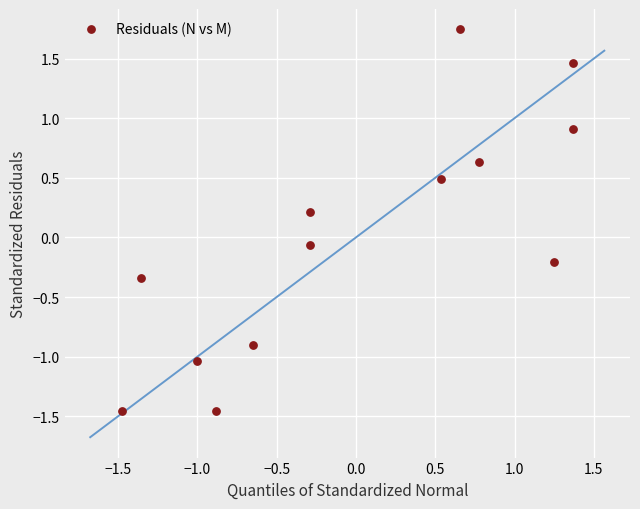

What is the range of Y values (max minus min)?

3.2